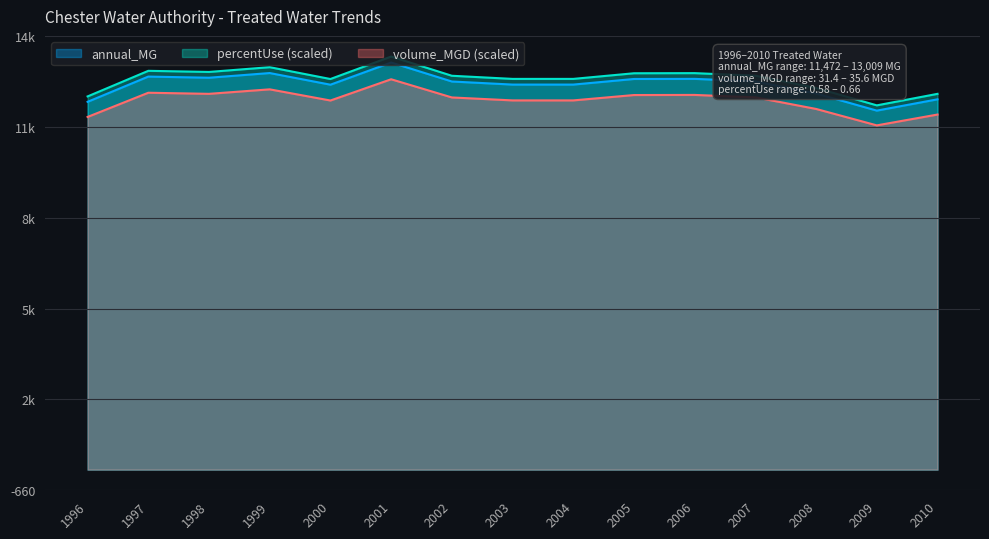

What is the difference between the maximum and minimum values in the volume_MGD series?

1473.5